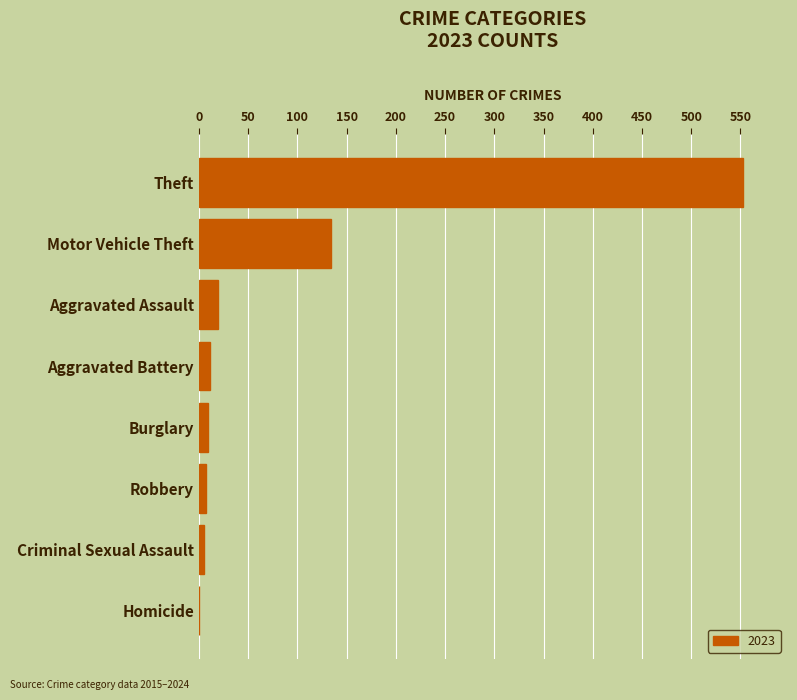

At which label is the value closest to 276?

Motor Vehicle Theft